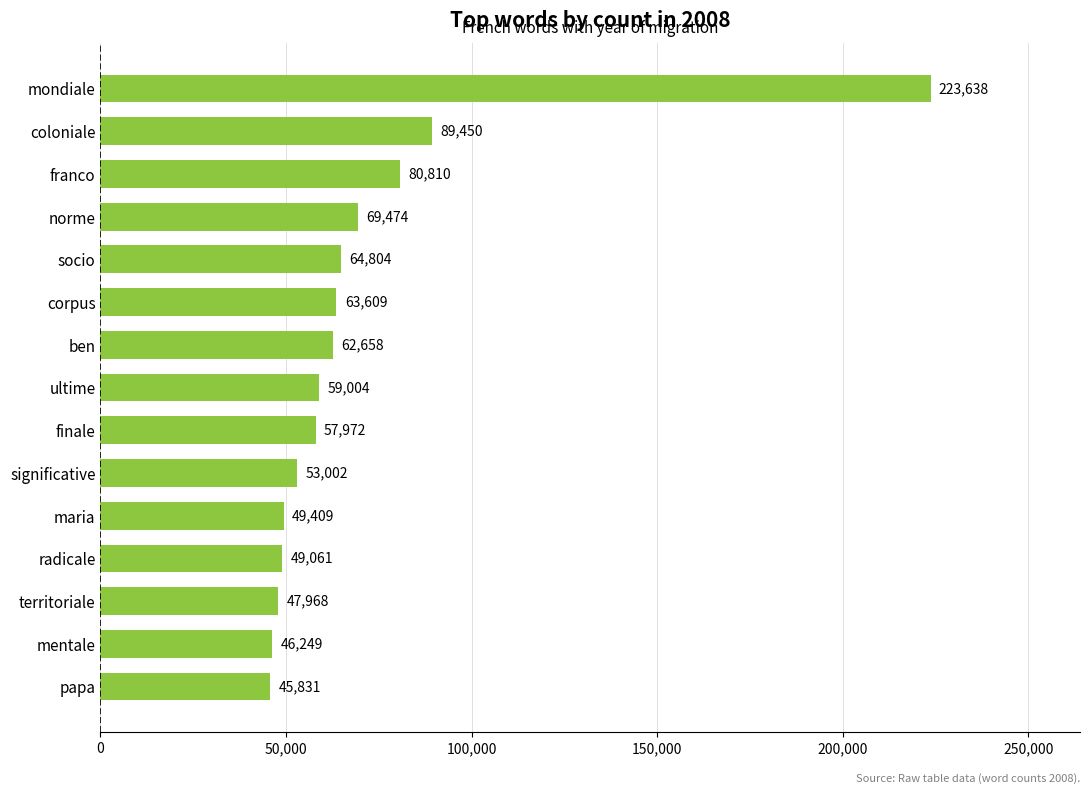

What is the ratio of the value at territoriale to the value at maria?

1.0